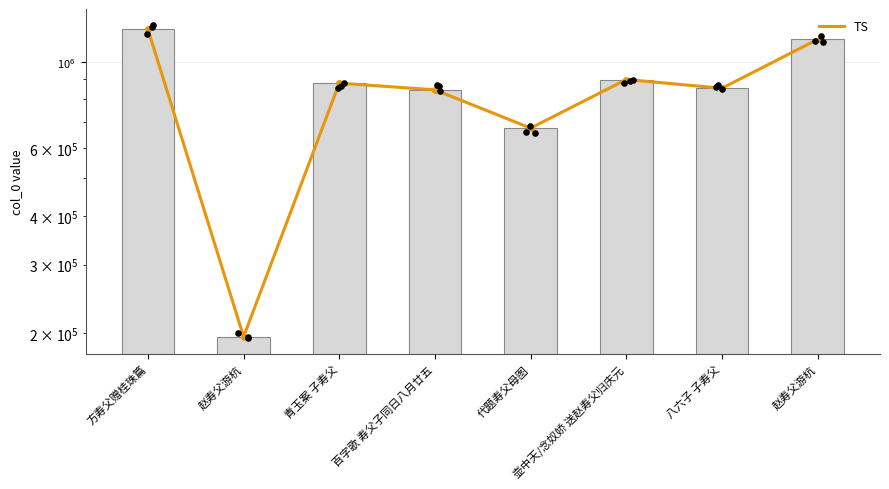

What is the total value across all series at 壶中天/念奴娇 送赵寿父归庆元?

1799274